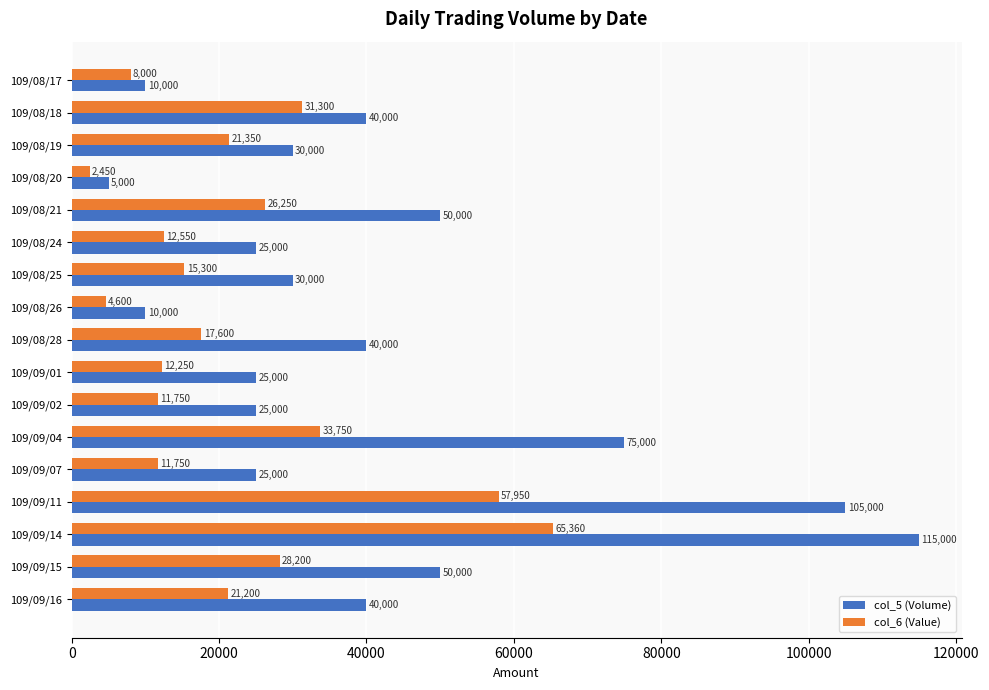

What is the spread (max minus min) of values at 109/09/16?

18800